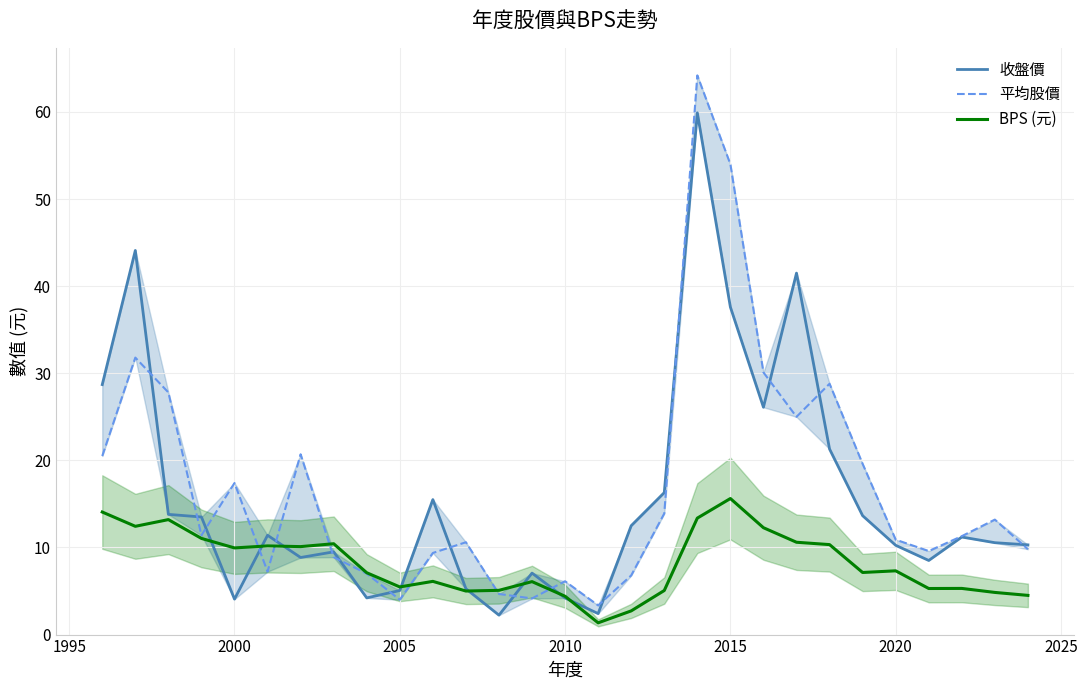

Is it true that BPS (元) equals 15.6 at 2015?

True